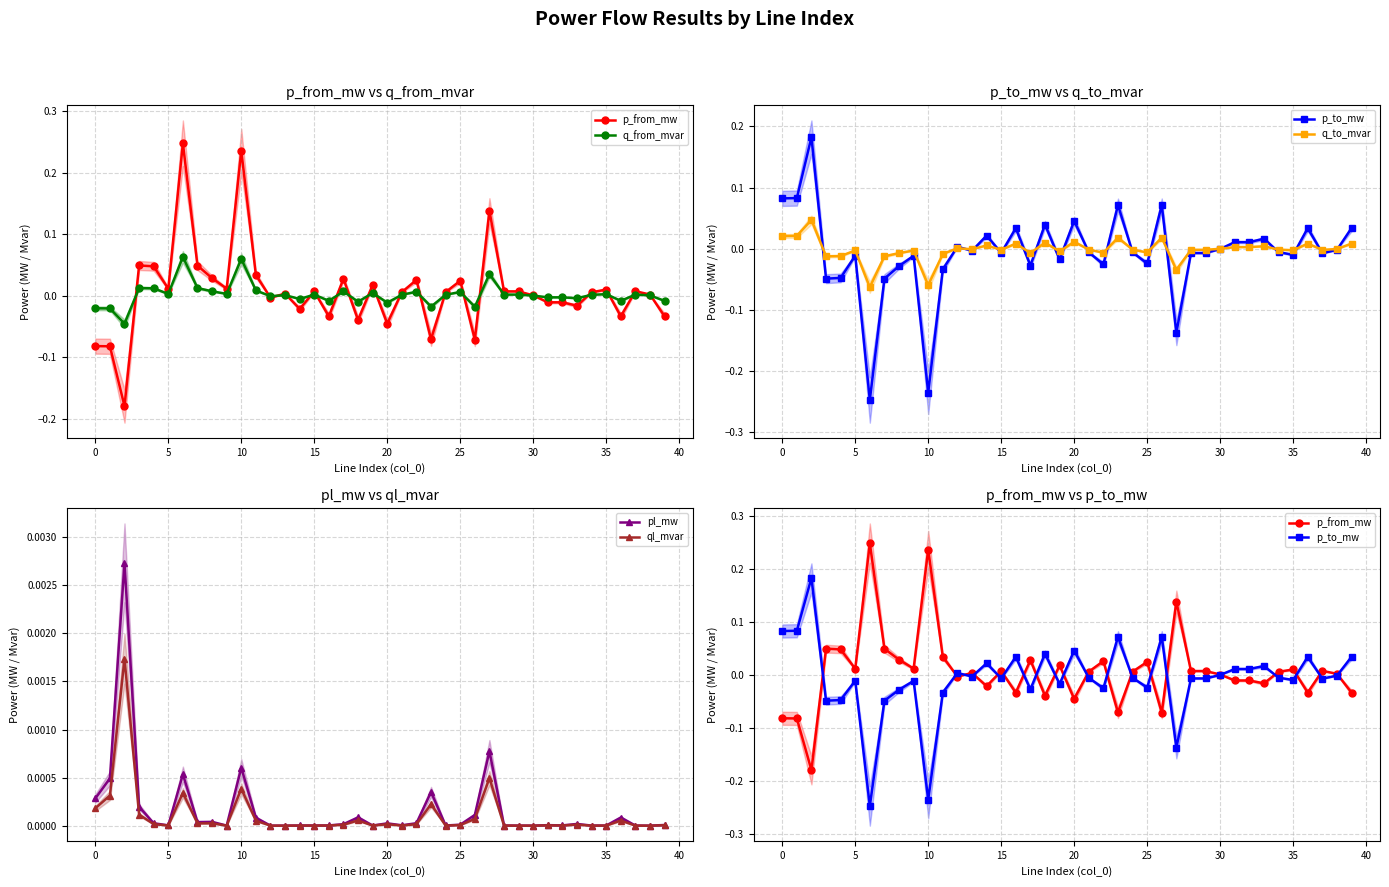

At how many categories does at least one series exceed 0?

40